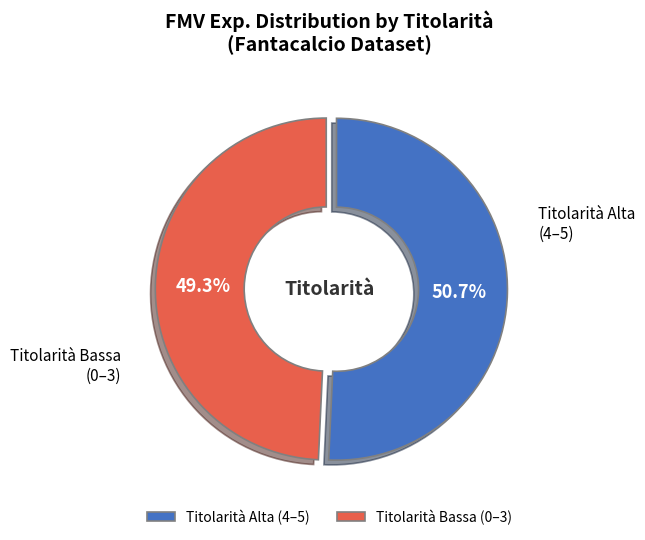

Which category has the smallest portion of the pie?

Titolarità Bassa (0–3)